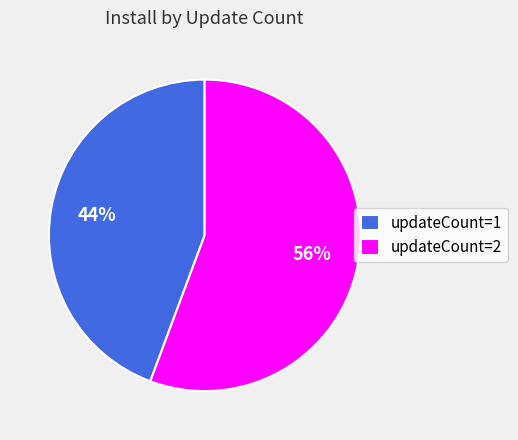

How many segments does this pie chart have?

2